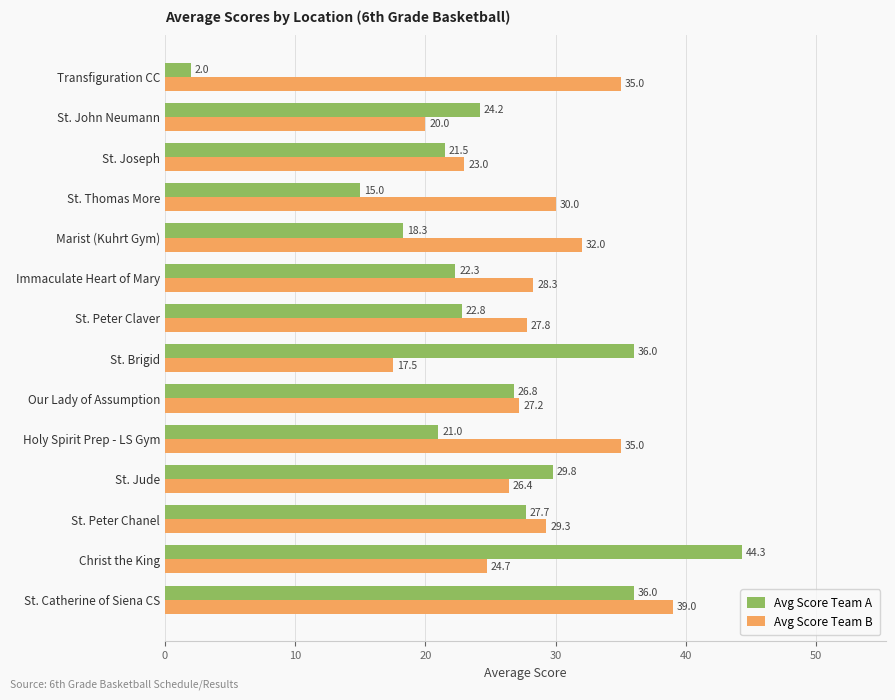

True or false: Avg Score Team B has a value of 38.3 at St. Jude.

False